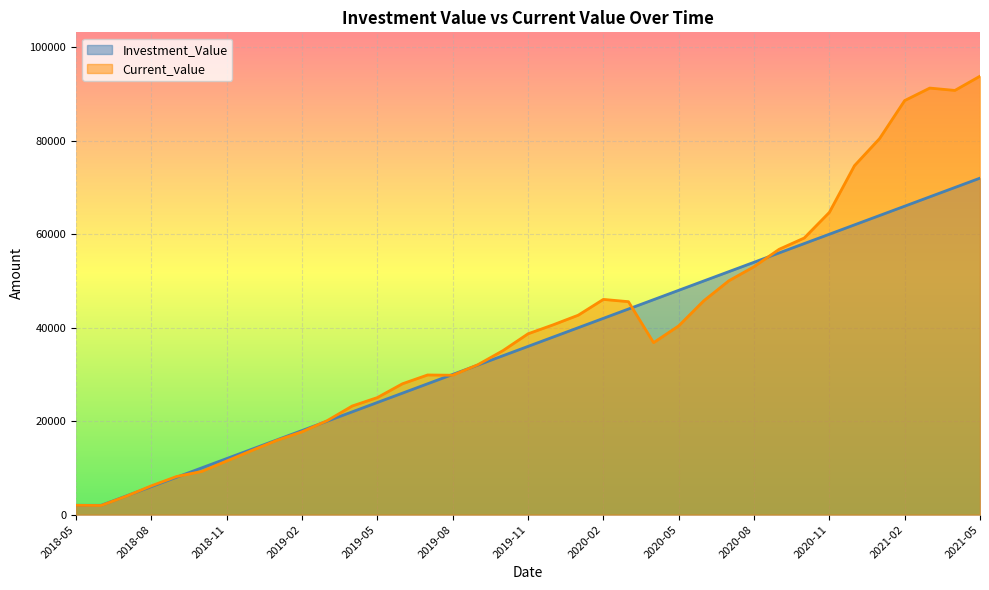

True or false: Investment_Value and Current_value cross at least once.

True